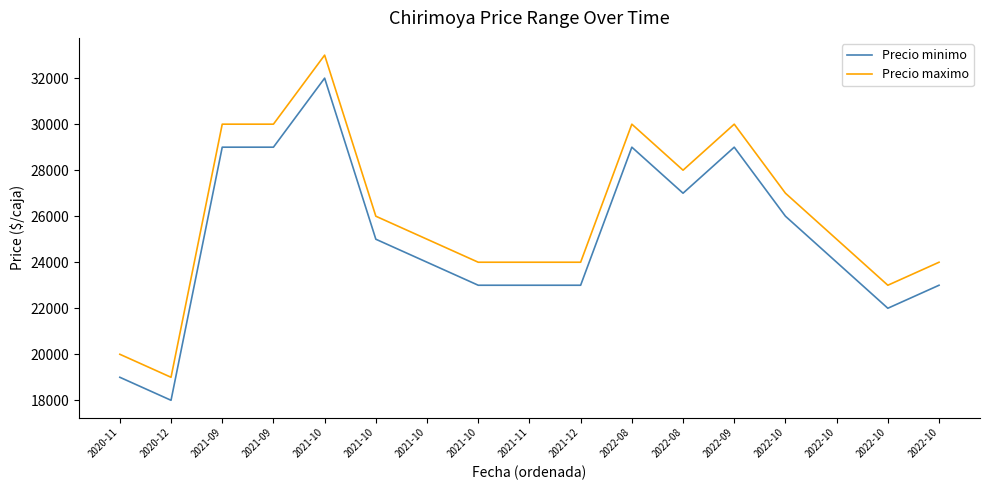

Between 2021-10 and 2022-08, which is larger?

2022-08